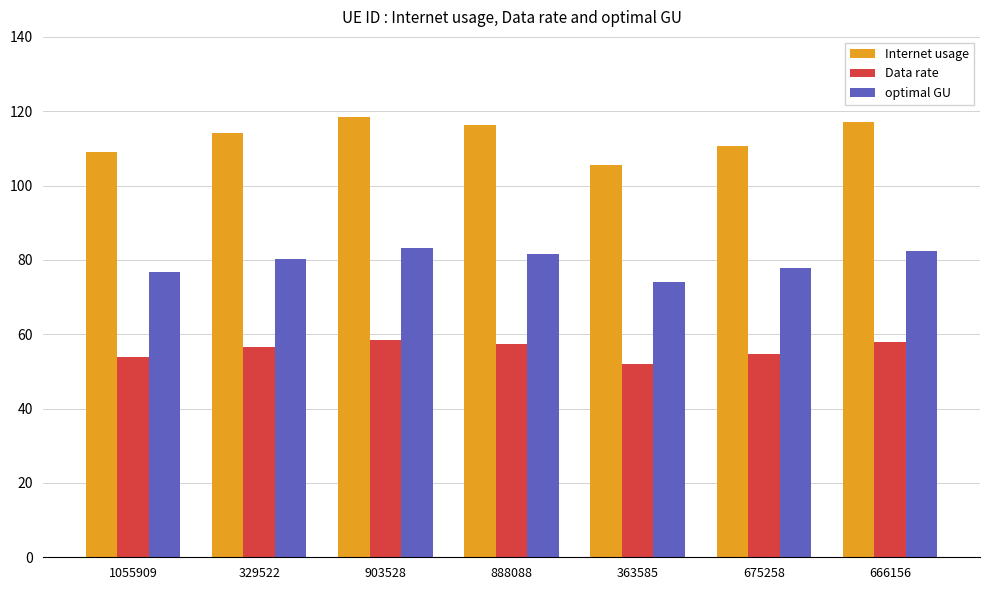

What is the difference between the highest and lowest values at 329522?

57.8